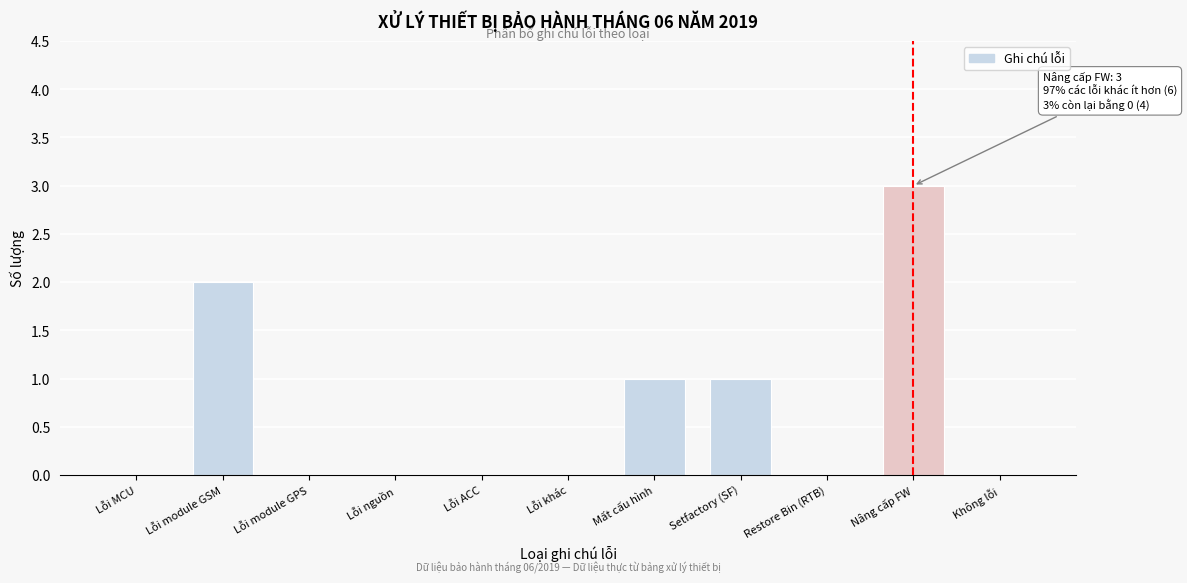

Reading left to right, list all the values displayed in this chart.

Lỗi MCU=0	Lỗi module GSM=2	Lỗi module GPS=0	Lỗi nguồn=0	Lỗi ACC=0	Lỗi khác=0	Mất cấu hình=1	Setfactory (SF)=1	Restore Bin (RTB)=0	Nâng cấp FW=3	Không lỗi=0